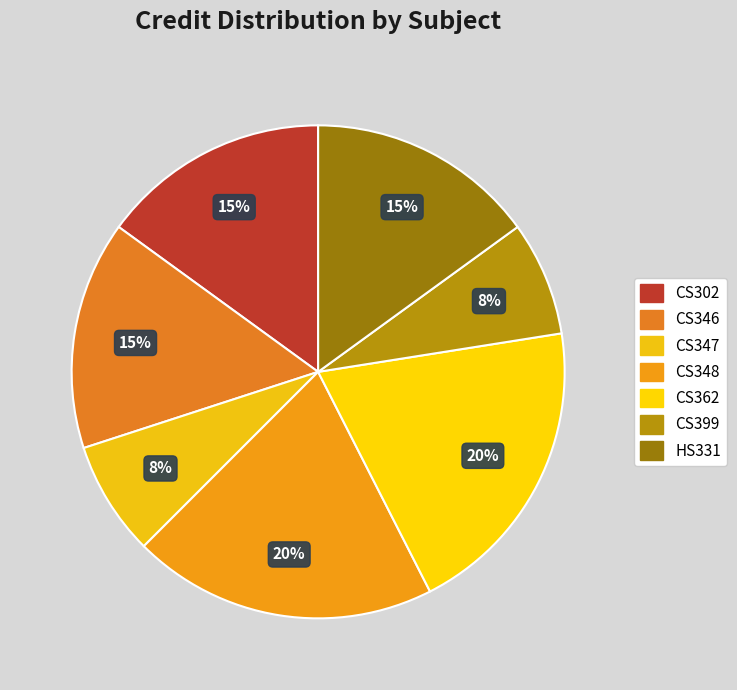

Which category has the smallest portion of the pie?

CS347